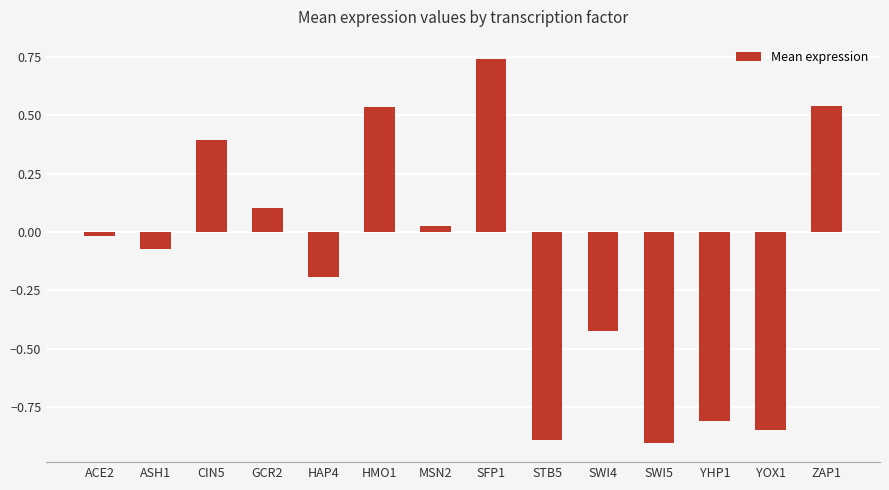

Count the number of data series in this chart.

1